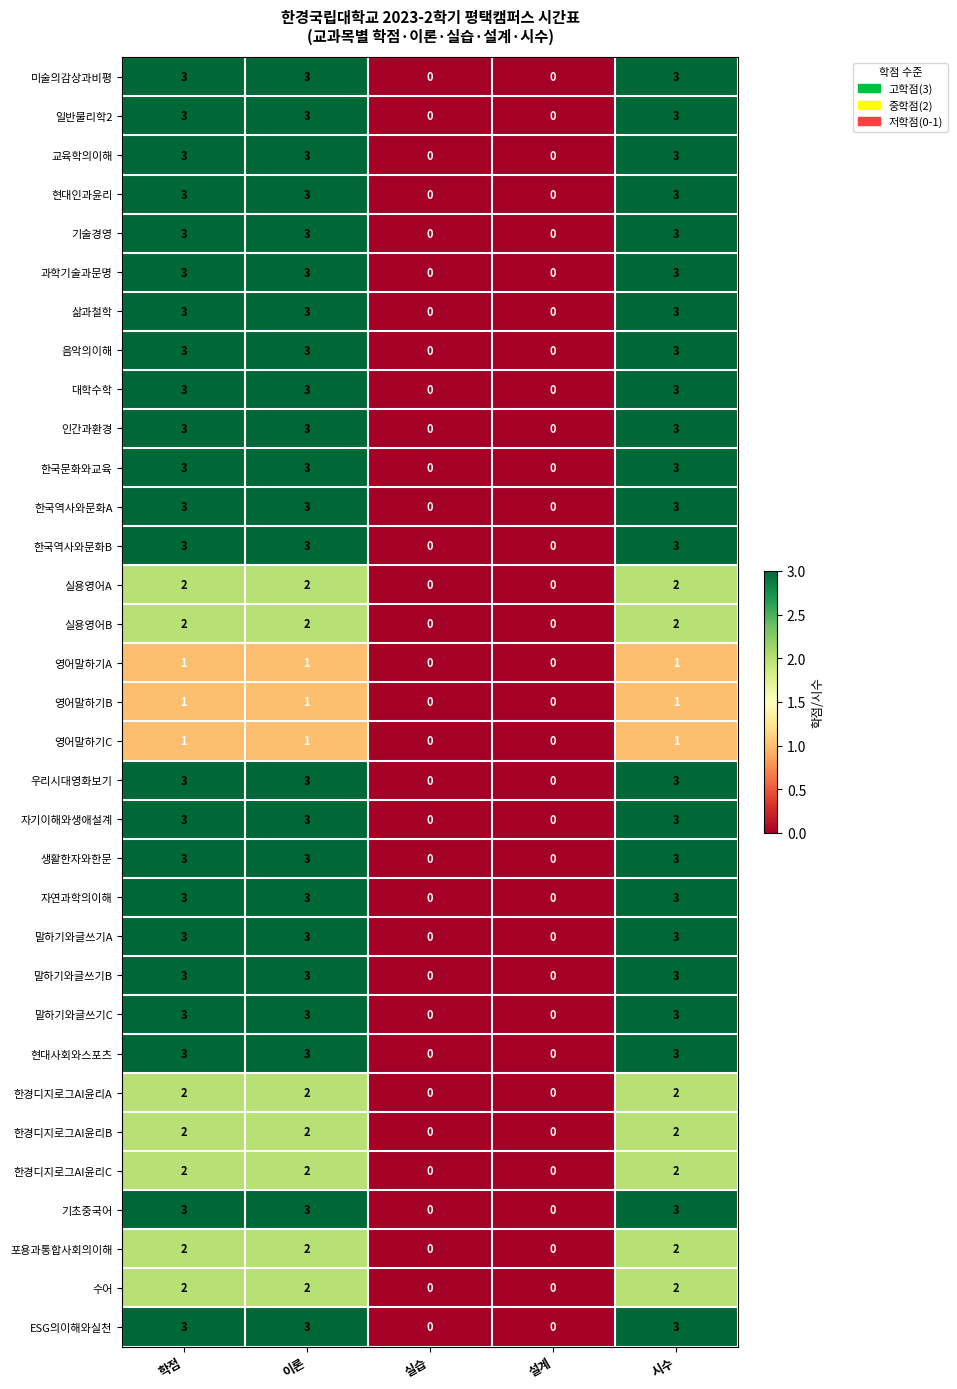

What is the maximum value for 말하기와글쓰기A?

3